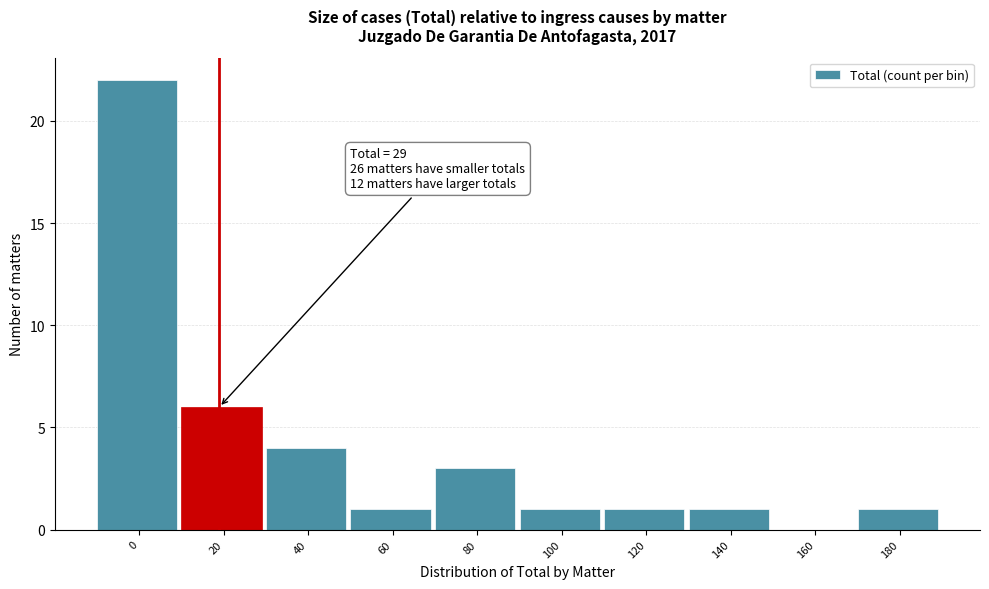

Reading left to right, what are all the values shown in this chart?

0=22	20=6	40=4	60=1	80=3	100=1	120=1	140=1	160=0	180=1